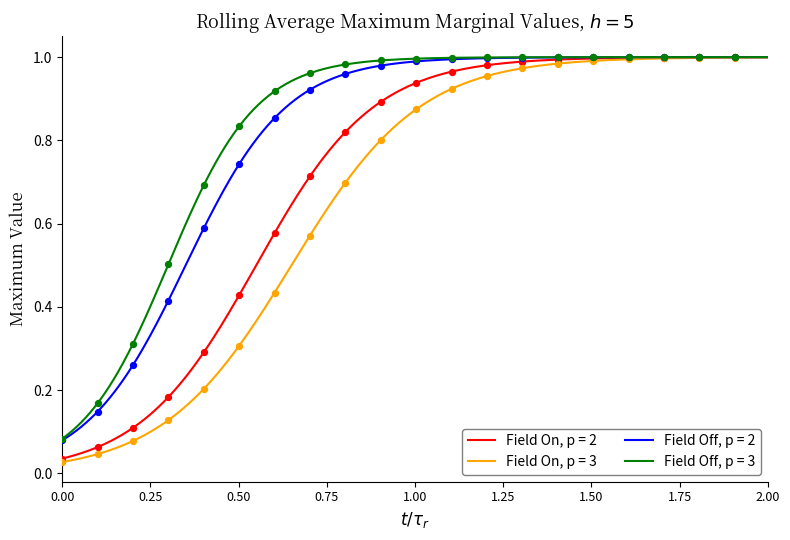

Rank the series by their maximum value, from lowest to highest.

Field On, p = 3, Field On, p = 2, Field Off, p = 2, Field Off, p = 3